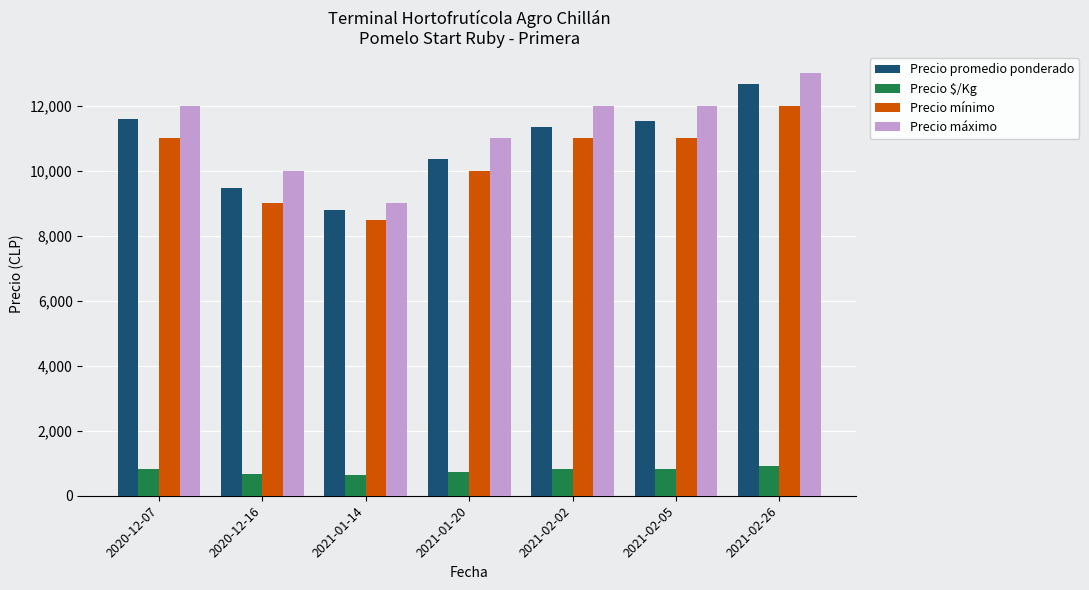

How many distinct data groups are displayed?

4